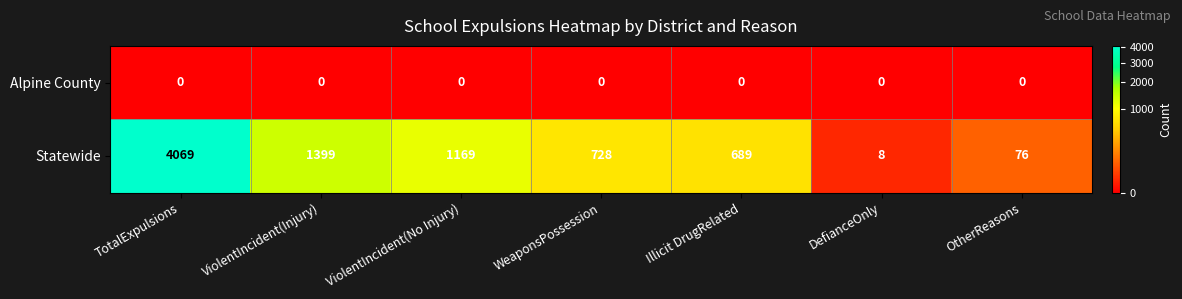

Where is Statewide nearest to the value 2038?

ViolentIncident(Injury)